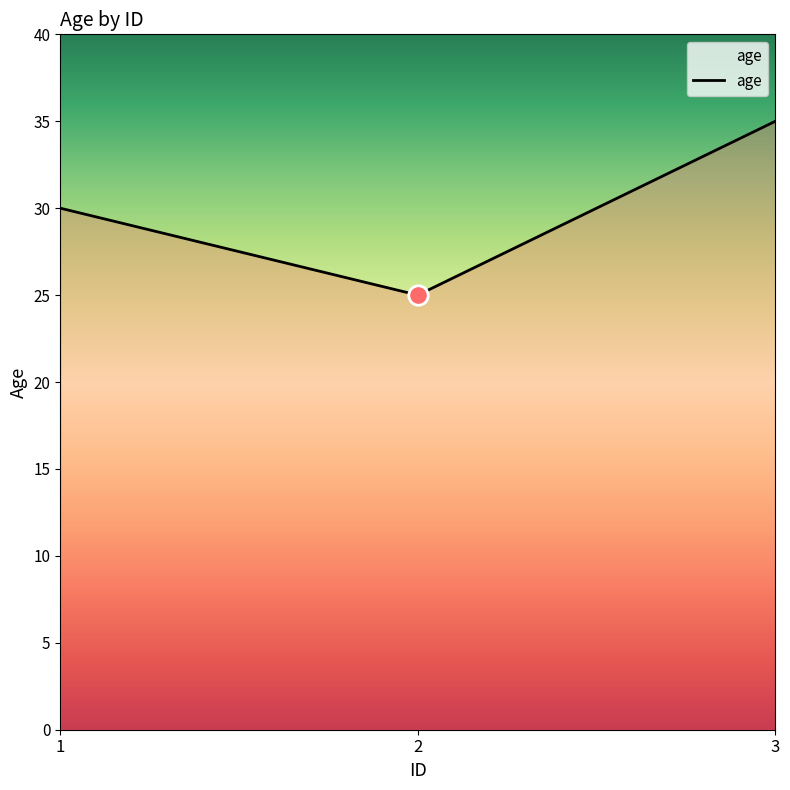

What is the approximate value at 3, to the nearest 5?

35